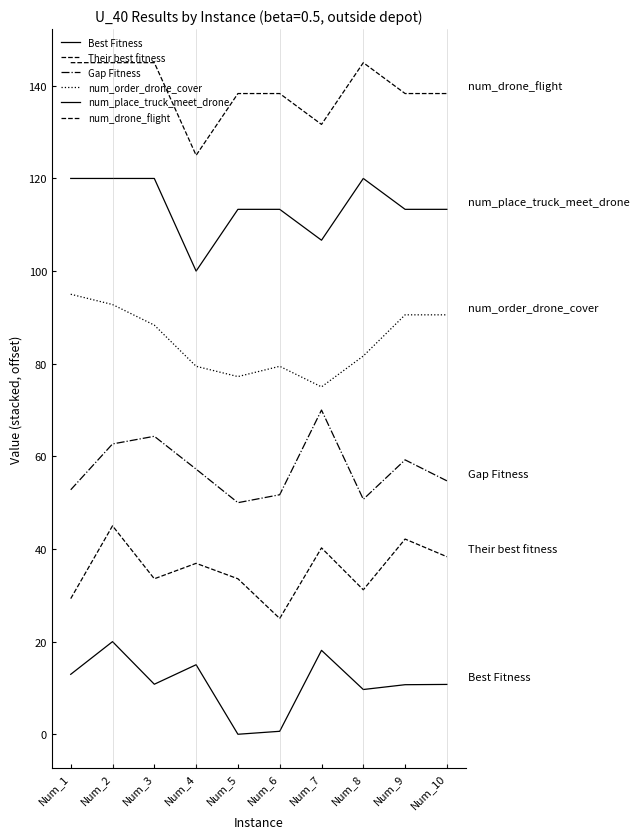

What is the lowest value of the num_place_truck_meet_drone series?

100.0